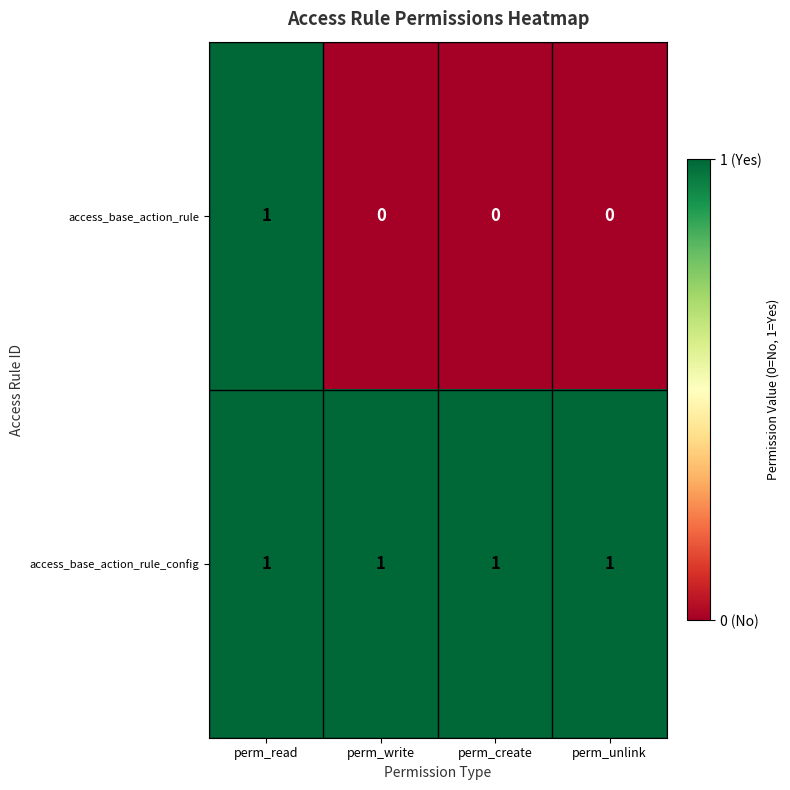

The value of access_base_action_rule_config at perm_unlink is 1. True or false?

True